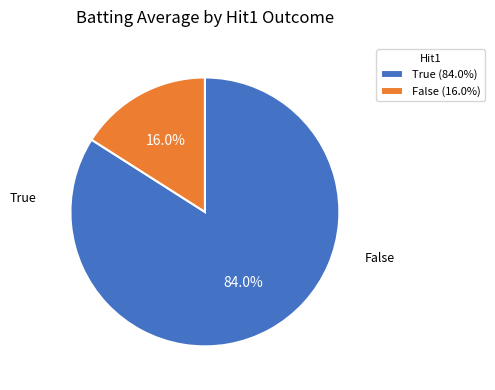

Is there a majority slice in this chart?

Yes